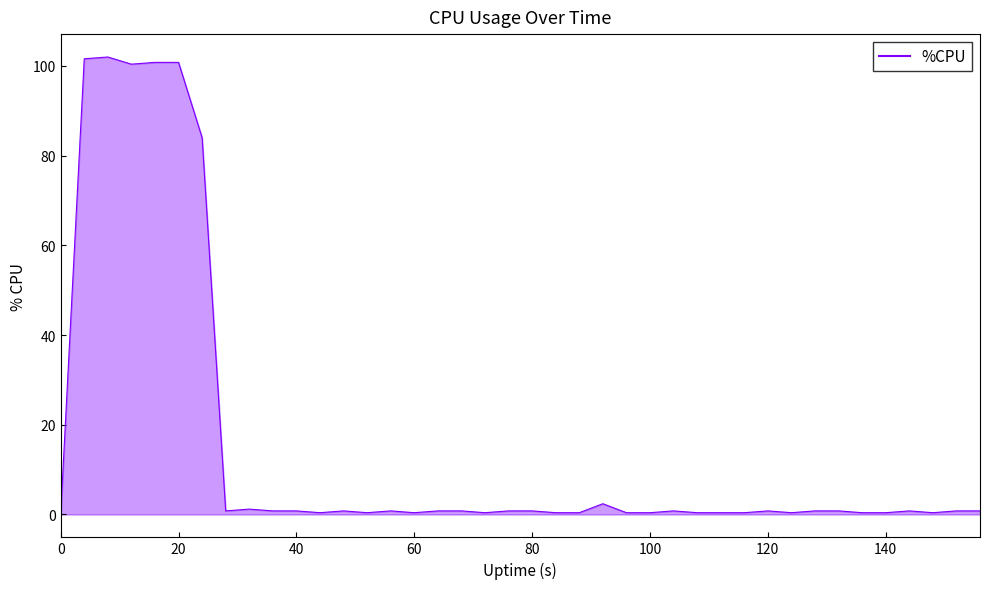

What is the maximum value shown in the chart?

102.0